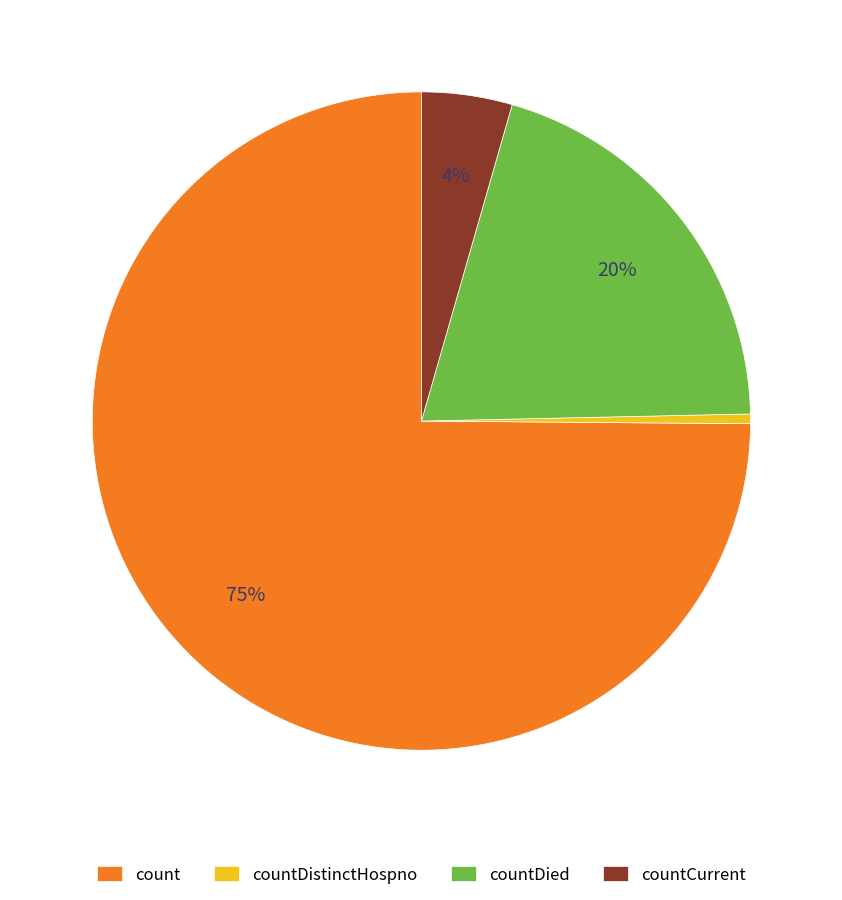

Which category accounts for the majority?

count